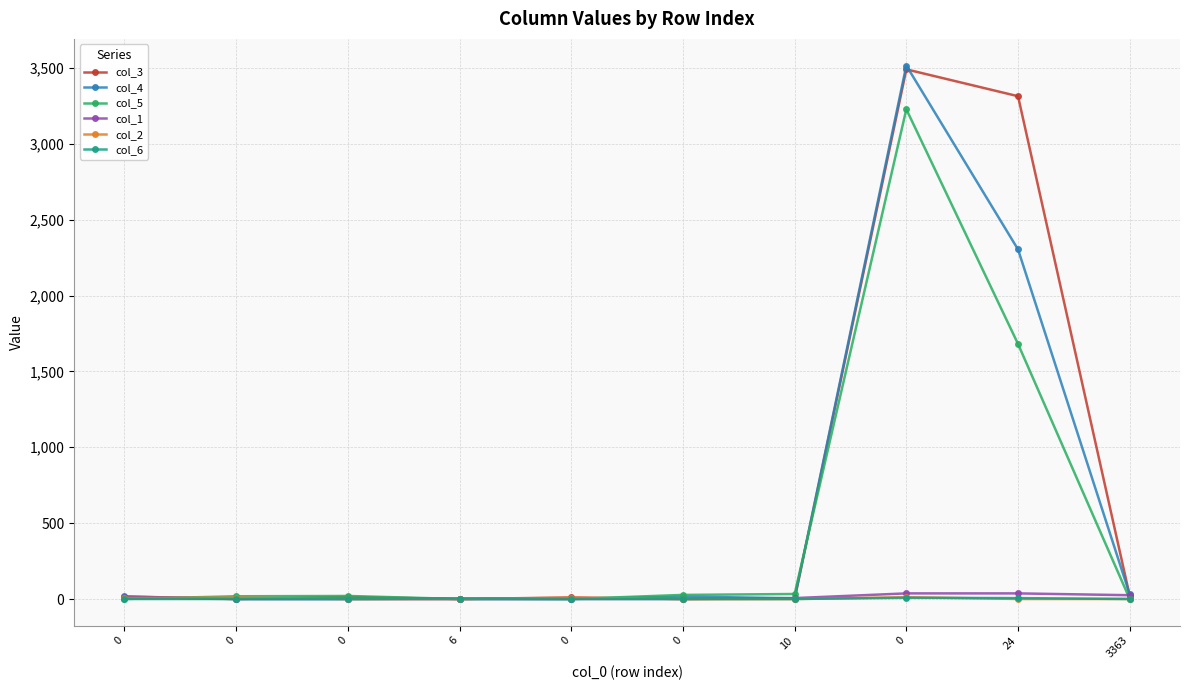

At how many categories does at least one series exceed 39?

2